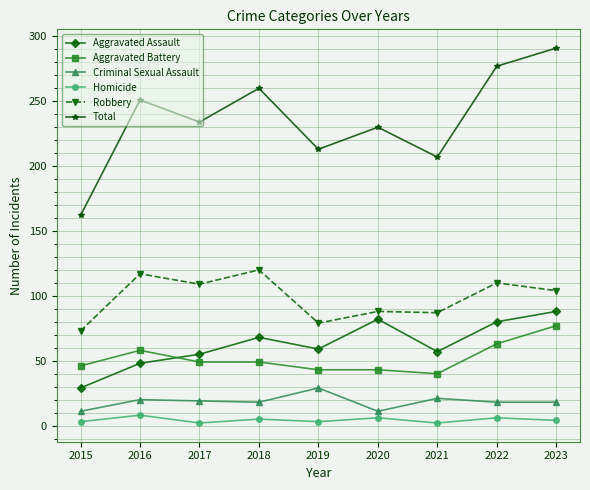

What is the highest value of the Aggravated Assault series?

88